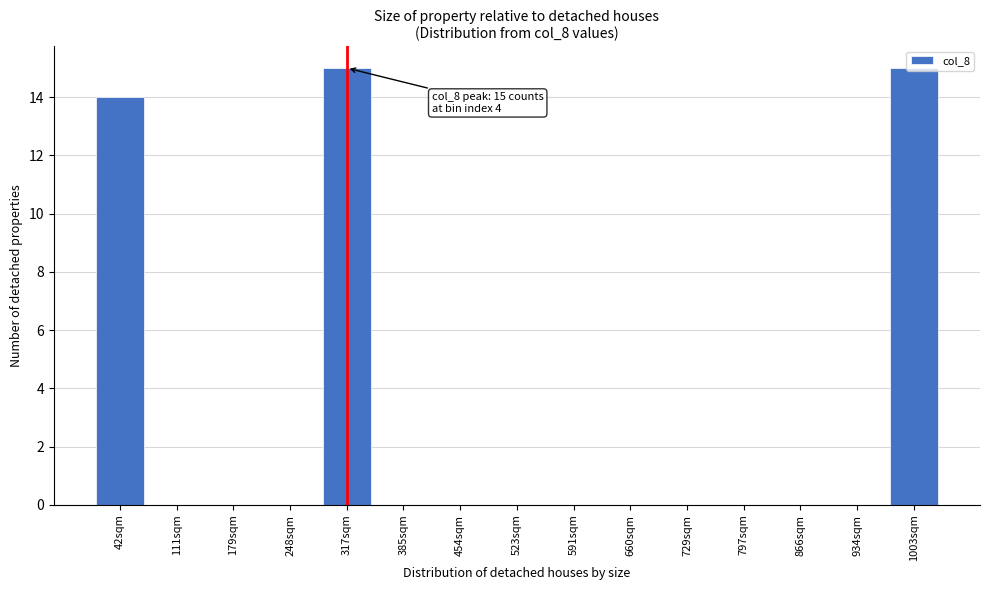

What is the greatest value displayed?

15